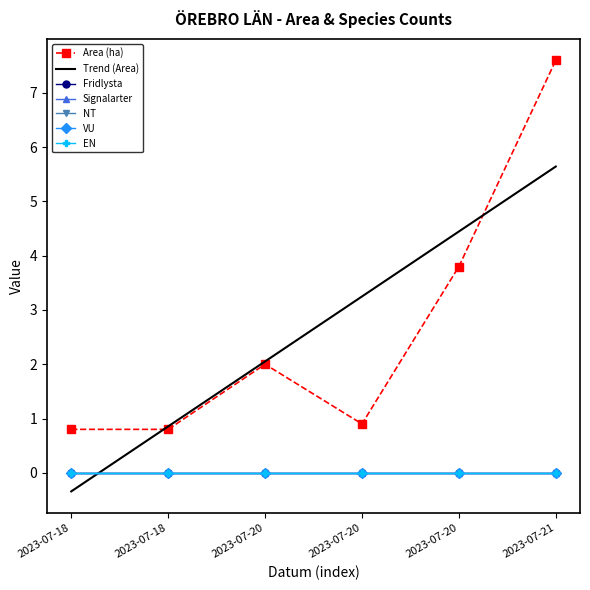

What is the spread (max minus min) of values at 2023-07-20?

2.0